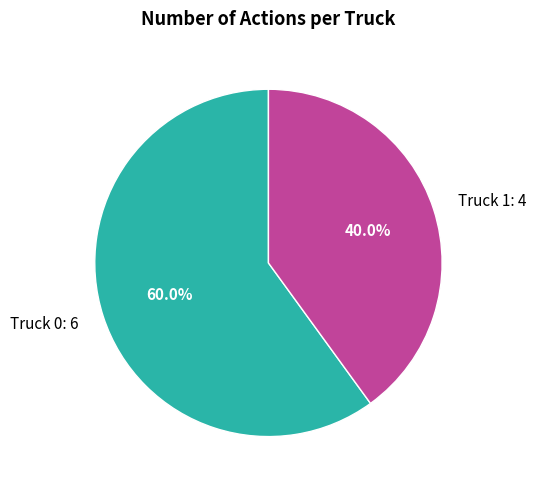

How many segments does this pie chart have?

2